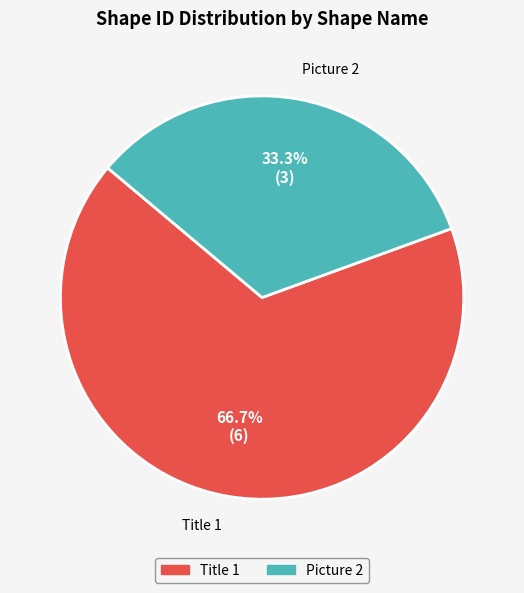

What is the total percentage of Picture 2 and Title 1?

100.0%